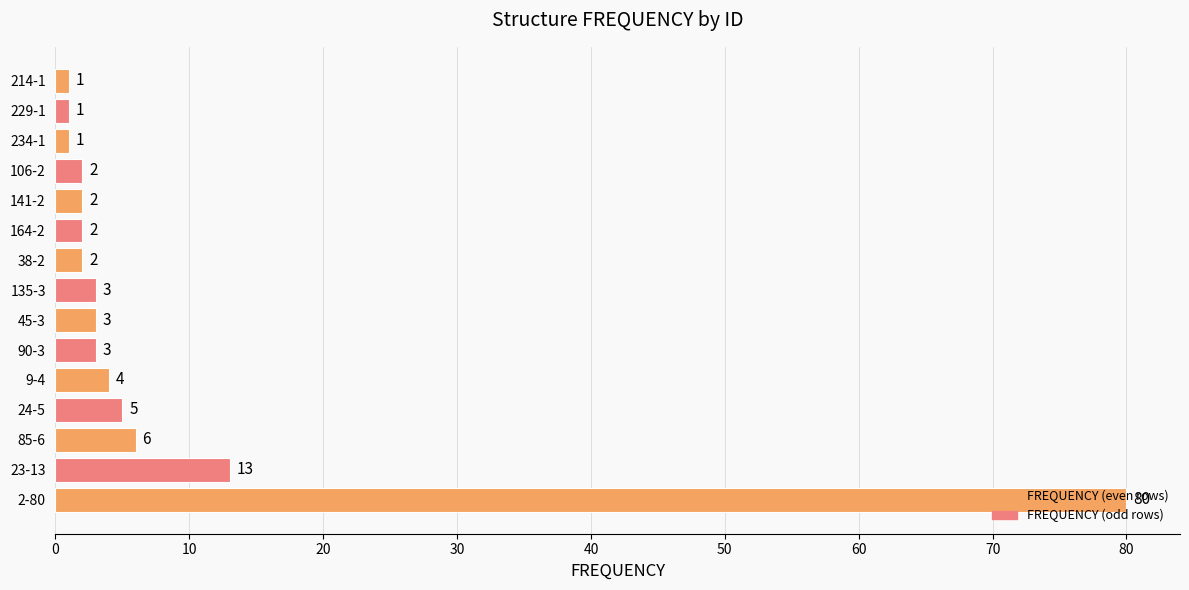

What value does the data have at 23-13, to the nearest 5?

15